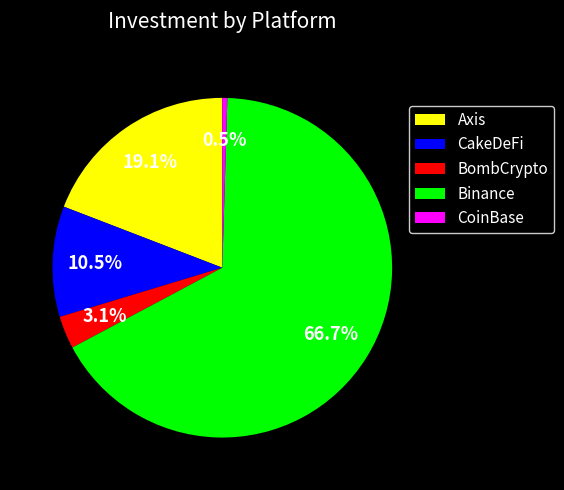

Count the number of slices in the pie.

5